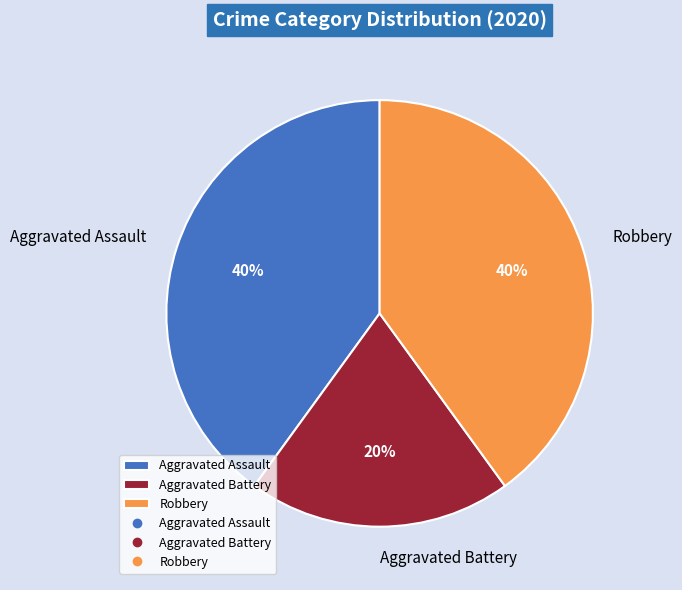

Does any single category account for the majority?

No